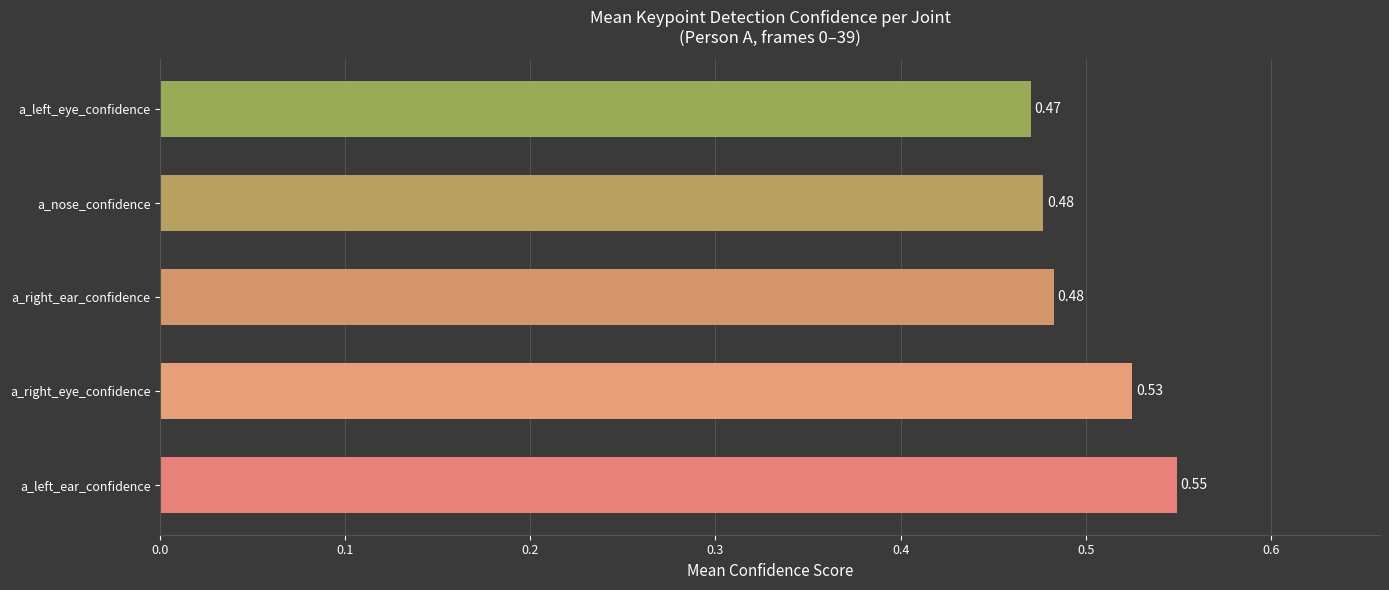

How many series are shown in this chart?

1